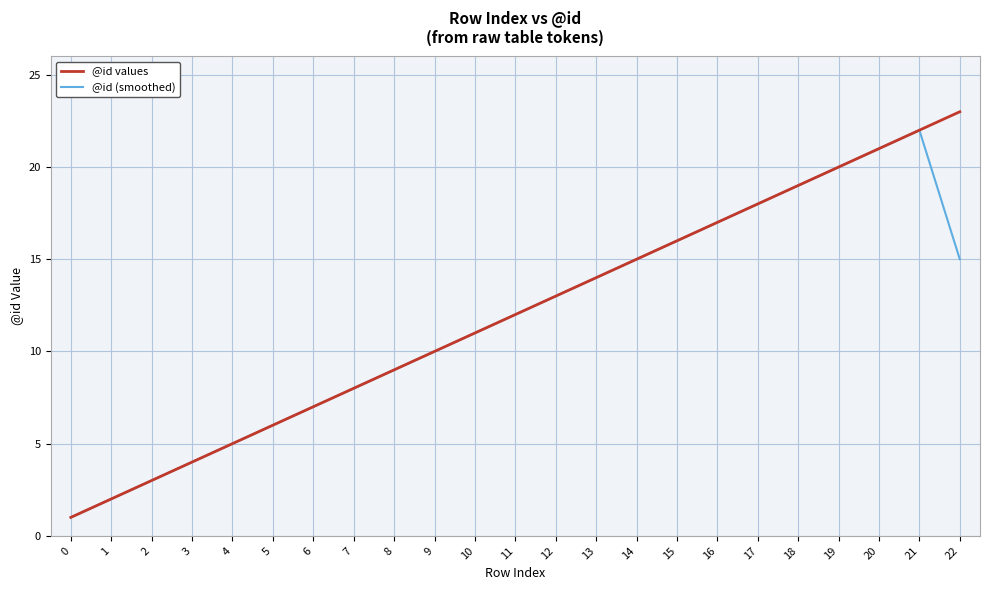

What is the total value across all series at 12?

26.0